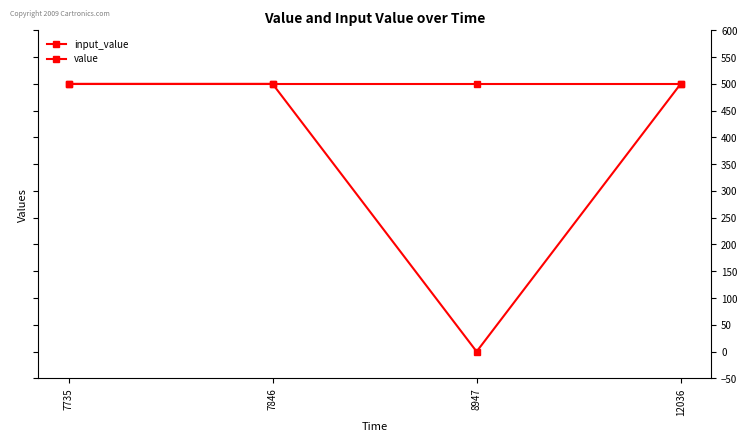

How many lines are shown in the chart?

2